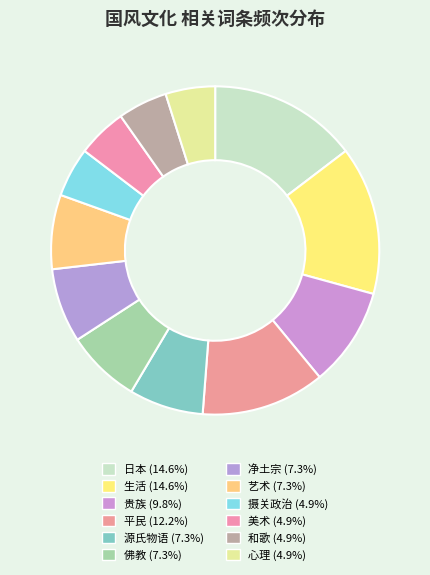

True or false: 摄关政治 accounts for 15% of the total.

False